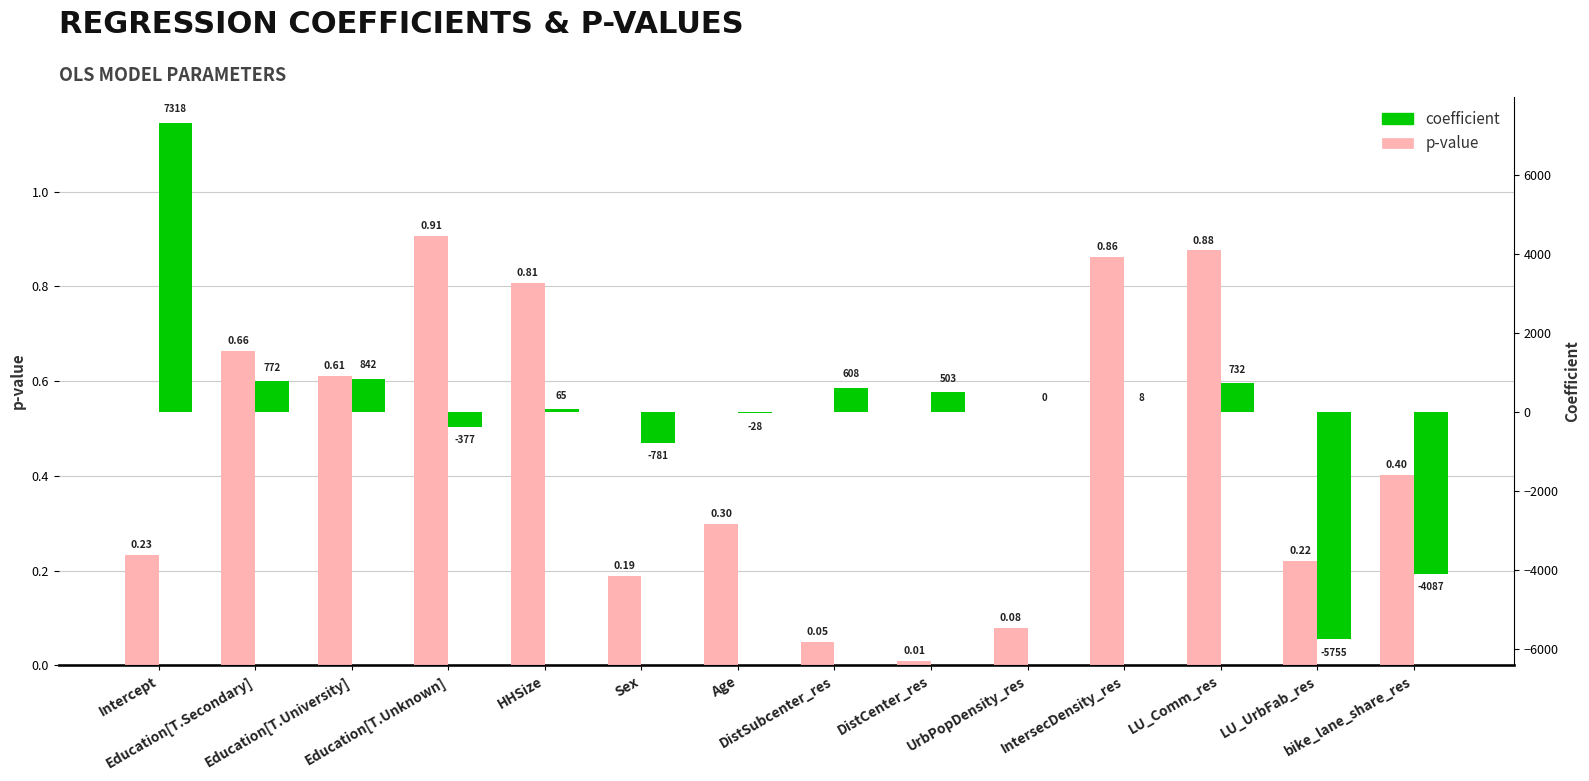

What is the label of the 4th bar from the left?

Education[T.Unknown]